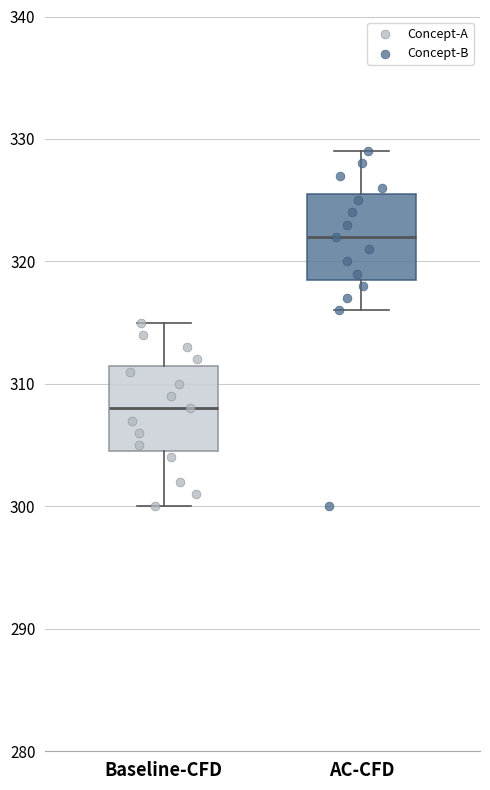

Reading left to right, read every box against the y-axis: the position of its median line, the range the box covers, and the ends of its whiskers. The values are not printed on the chart, so give them approximately, as read against the axis.

Baseline-CFD: median 308, box 305 to 312, whiskers 300 to 315
AC-CFD: median 322, box 319 to 326, whiskers 316 to 329